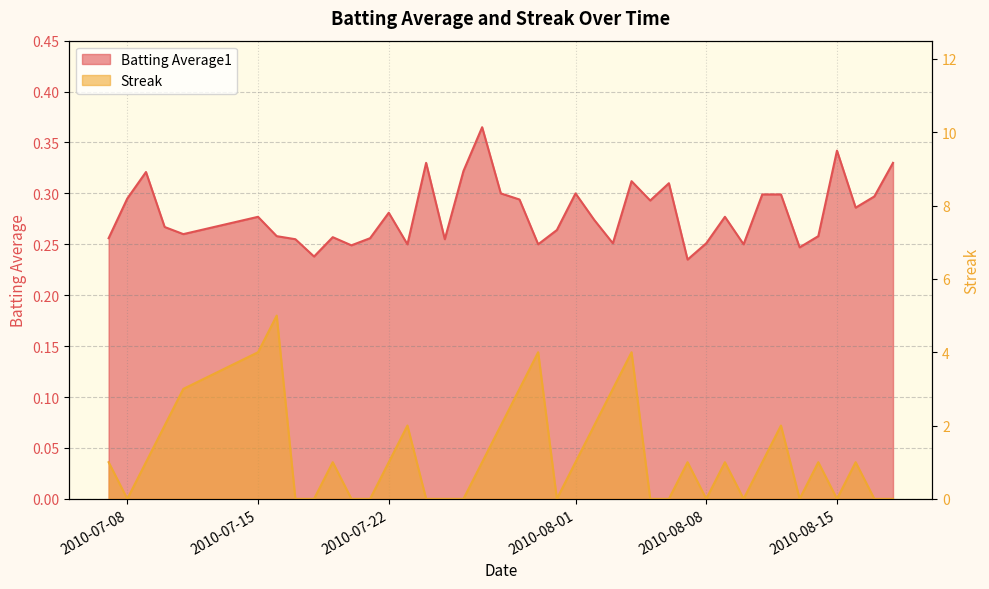

Does the chart display data point markers on the line(s)?

No